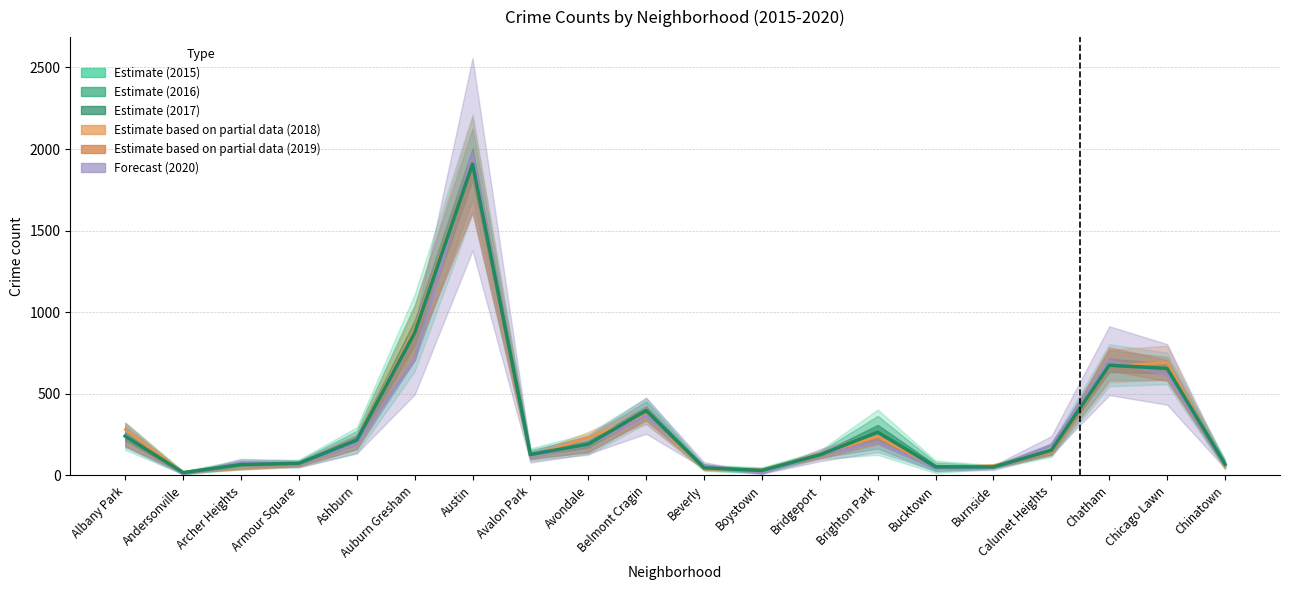

Where is the first local minimum for 2017?

Andersonville